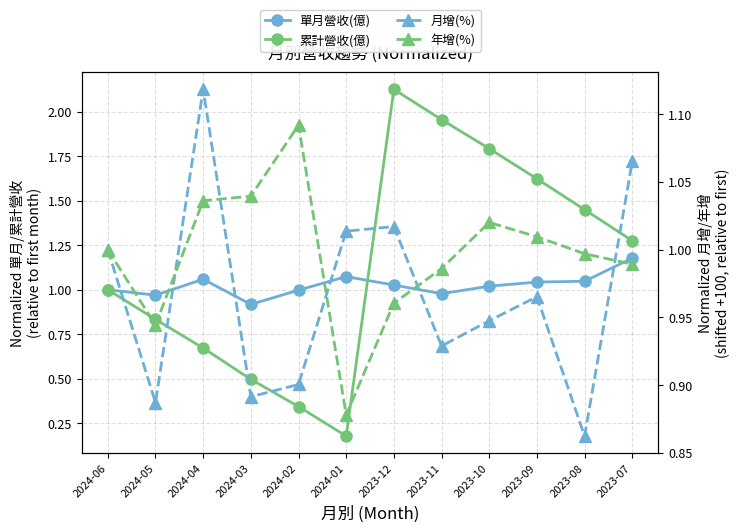

What is the difference between the maximum and minimum values in the 年增(%) series?

0.2